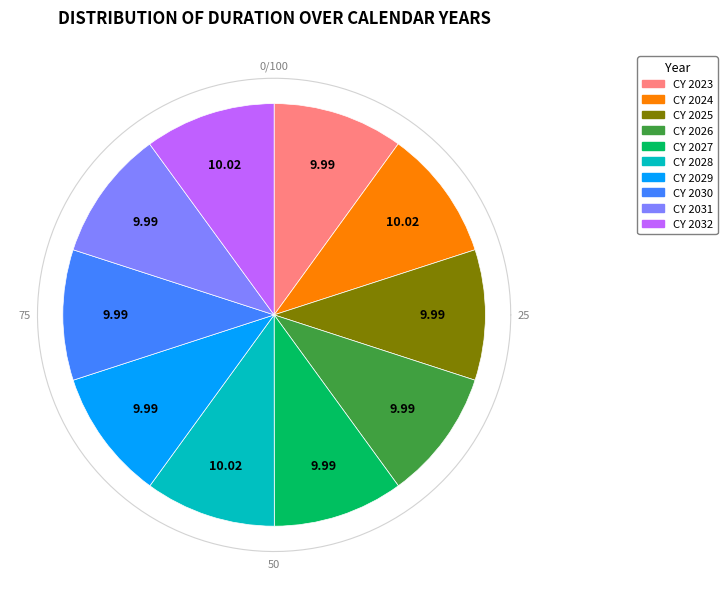

Does CY 2026 represent more than half of the total?

No